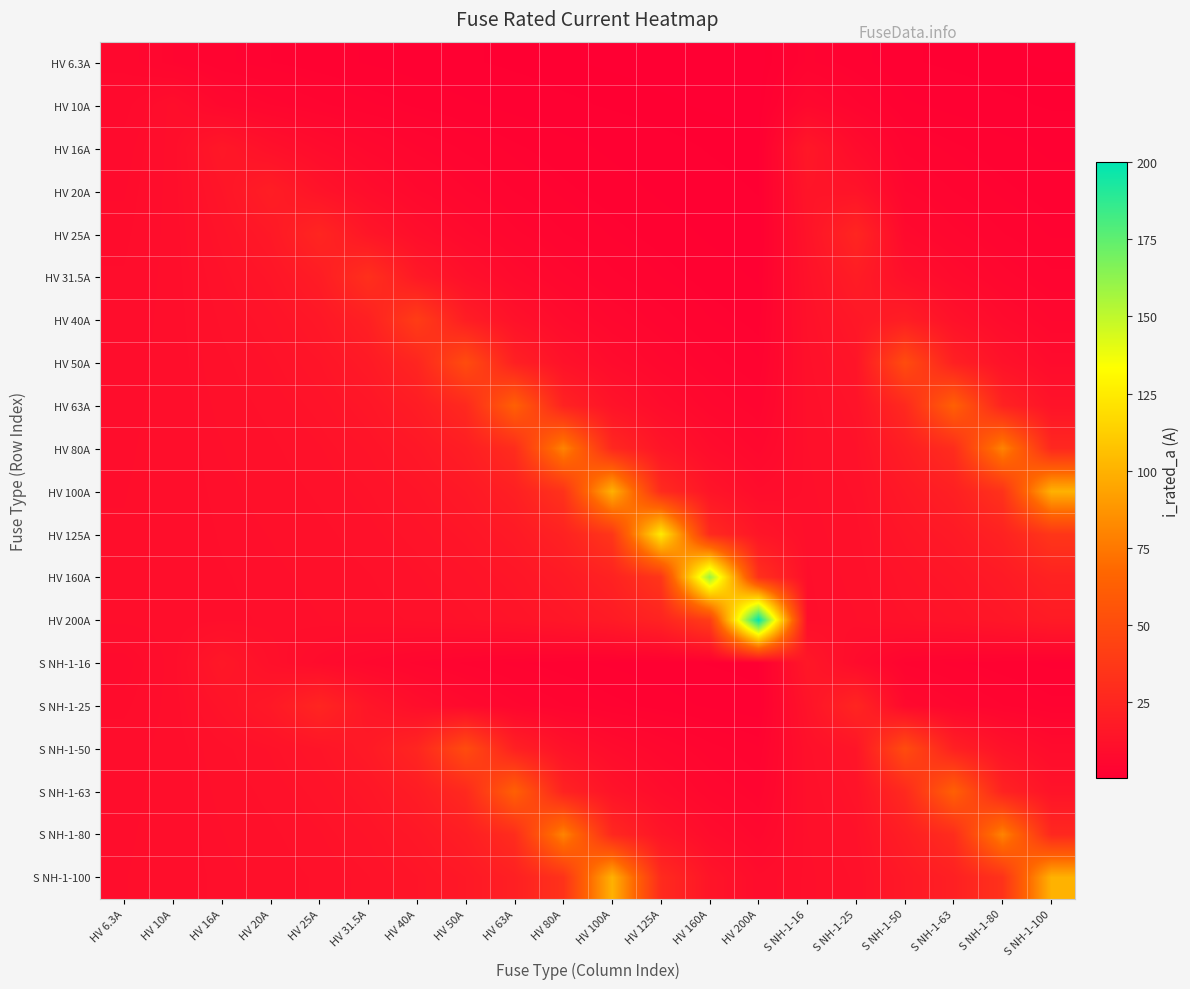

At how many categories does at least one series exceed 104?

3